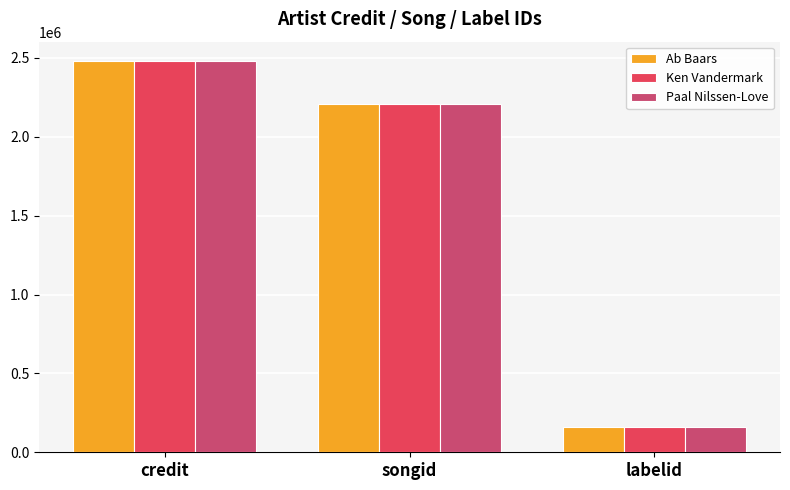

Which category has the lowest value in the Ken Vandermark series?

labelid